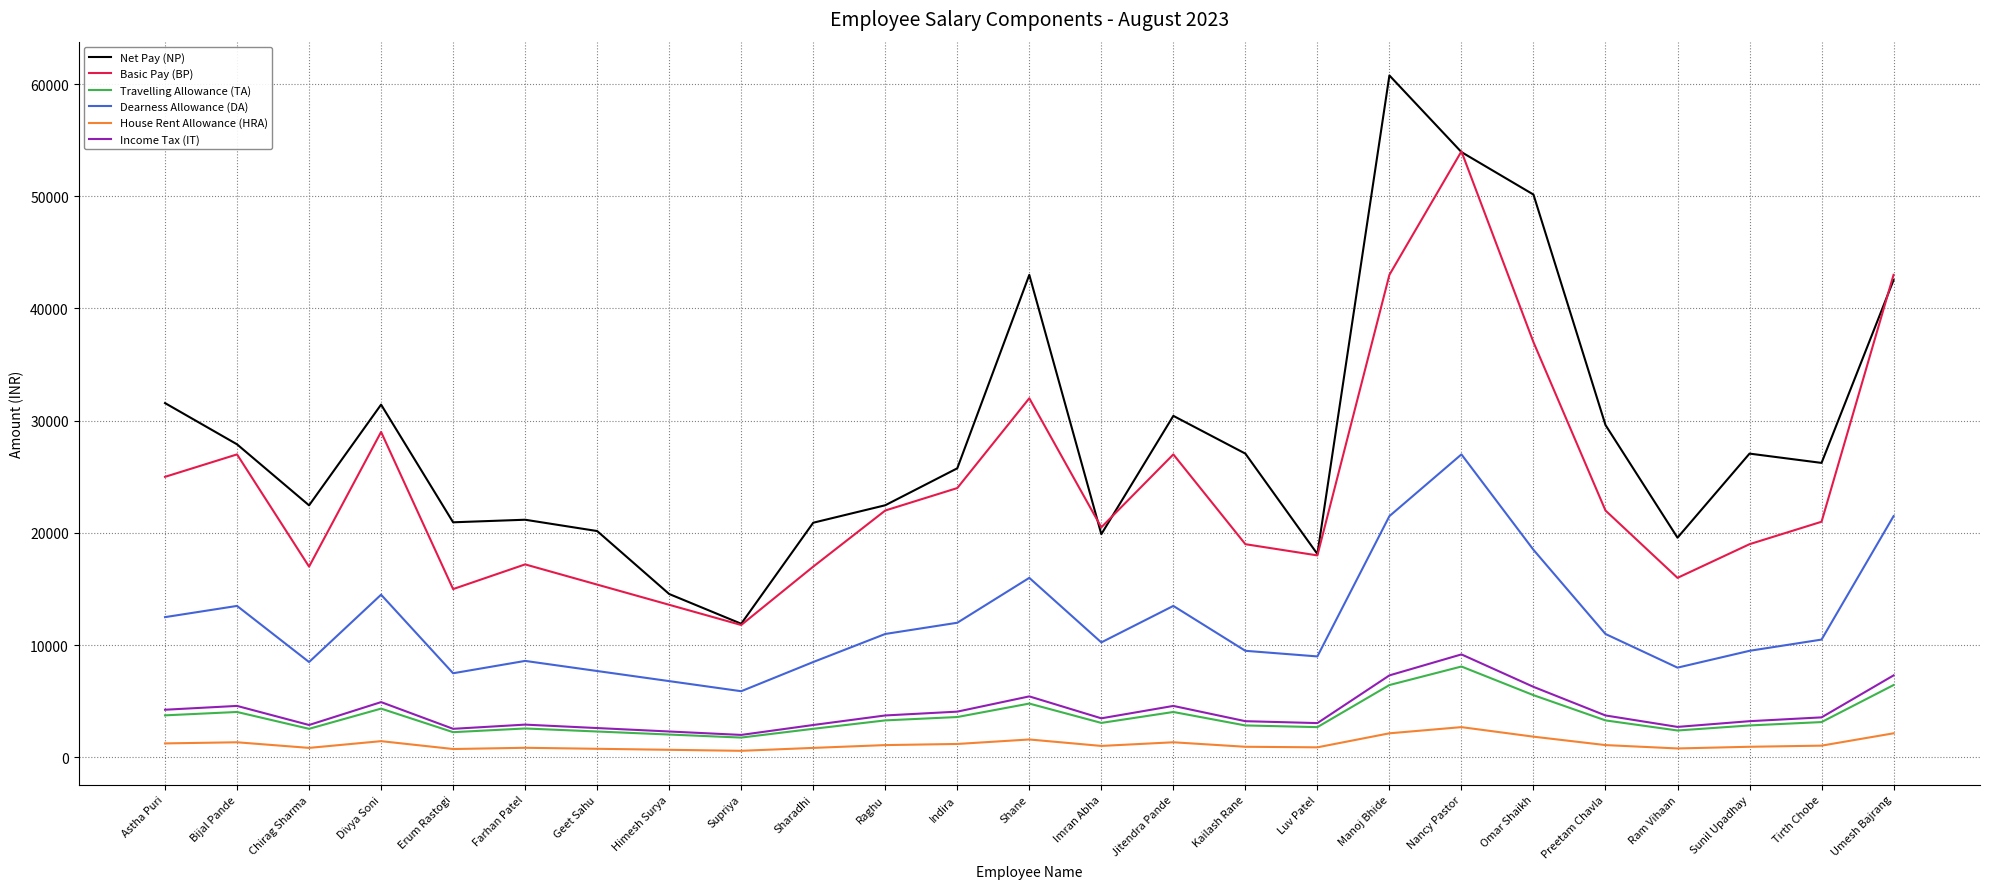

At which category is the sum across all series the highest?

Nancy Pastor